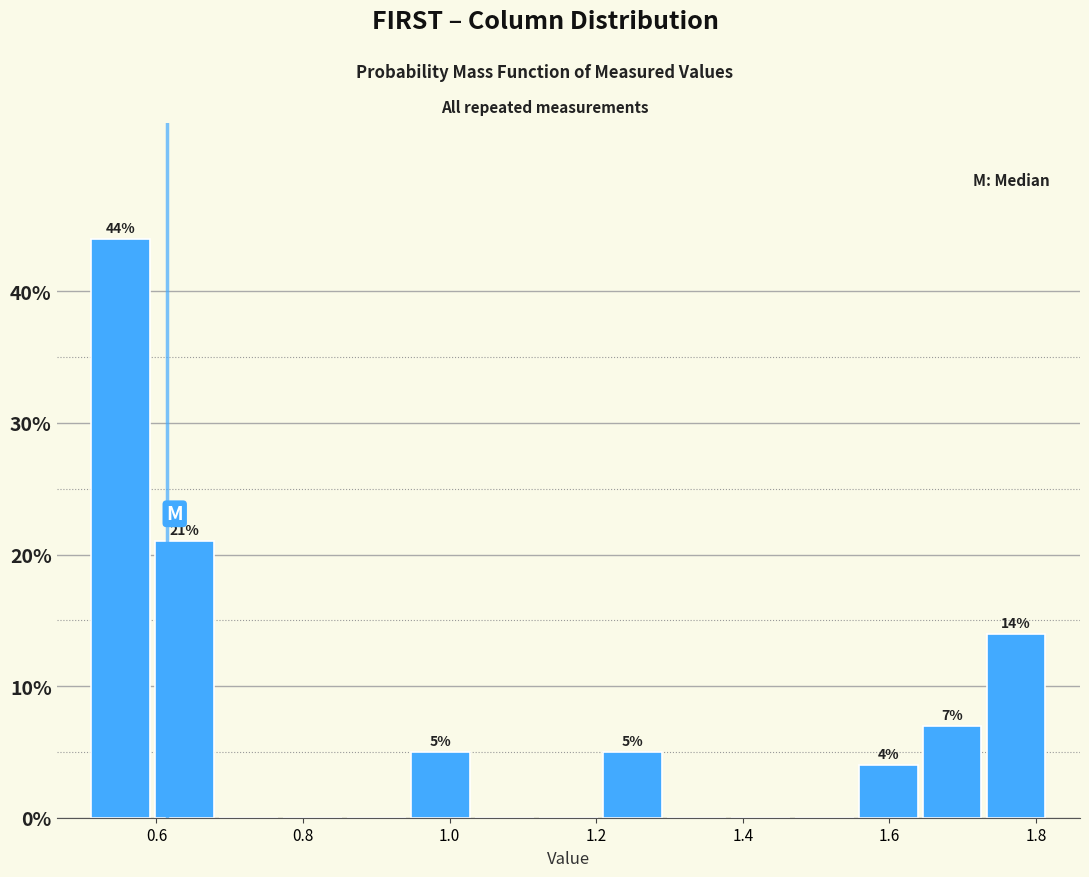

Which range on the x-axis has the tallest bar?

0.50 to 0.60